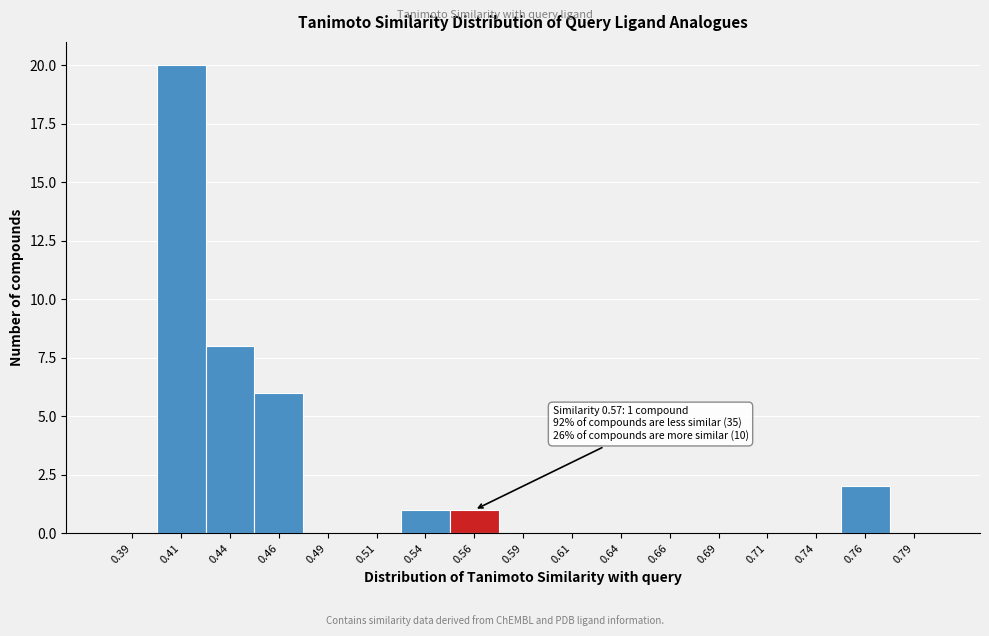

Which range on the x-axis has the tallest bar?

0.400 to 0.425